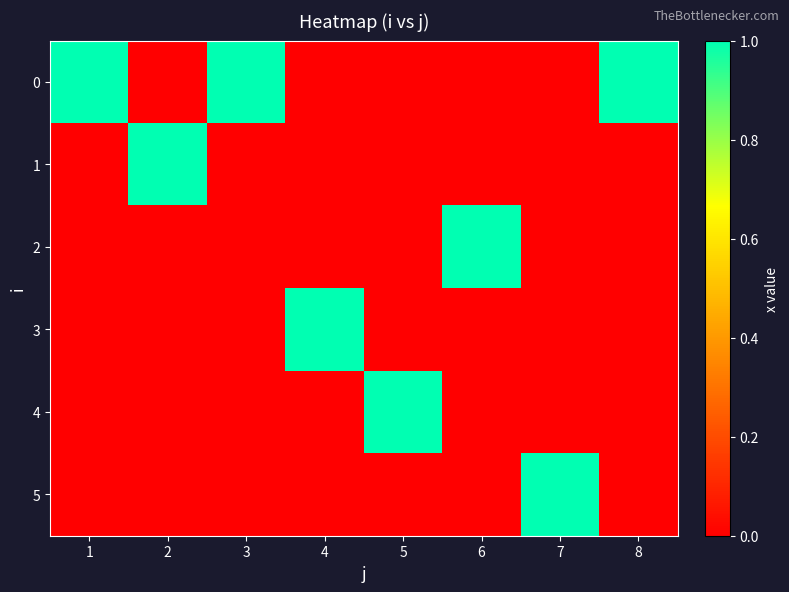

At how many categories does at least one series exceed 0?

8